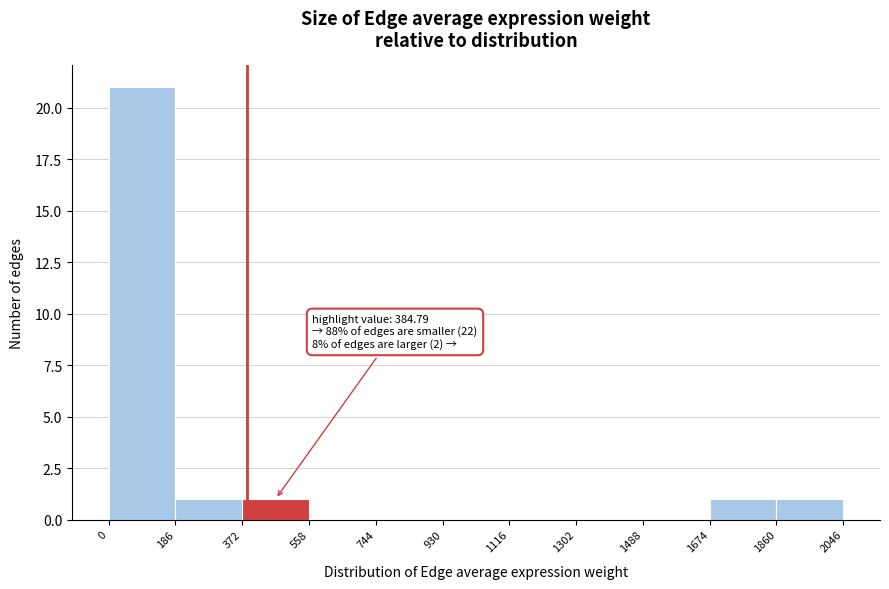

Which range on the x-axis has the tallest bar?

0 to 186